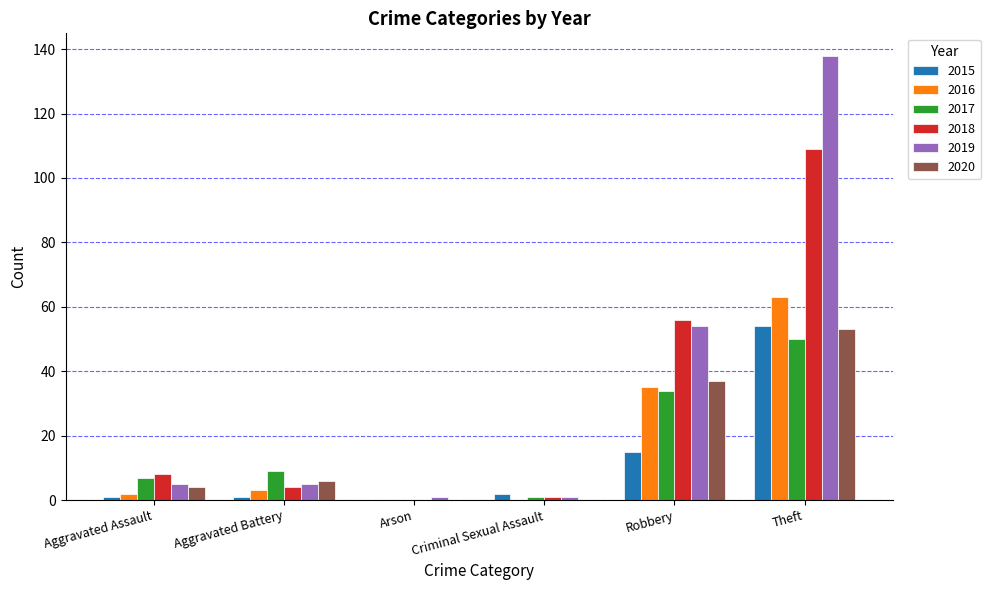

Reading right to left, extract all data points from this chart.

2015: 54	15	2	0	1	1
2016: 63	35	0	0	3	2
2017: 50	34	1	0	9	7
2018: 109	56	1	0	4	8
2019: 138	54	1	1	5	5
2020: 53	37	0	0	6	4